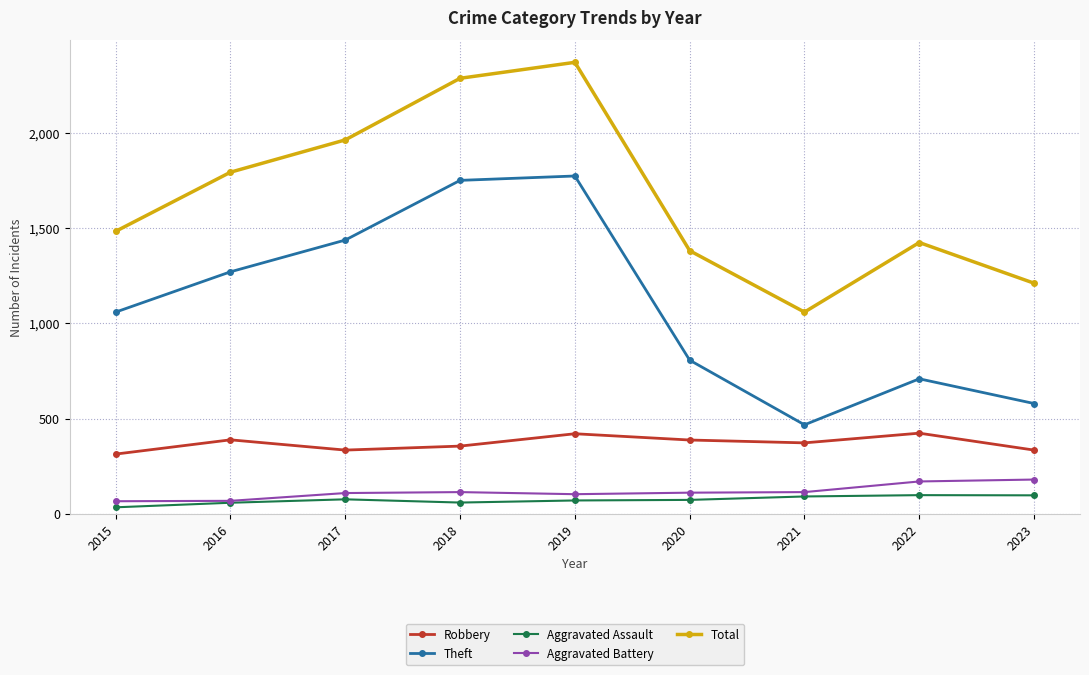

How many interior local peaks does the Theft series have?

2